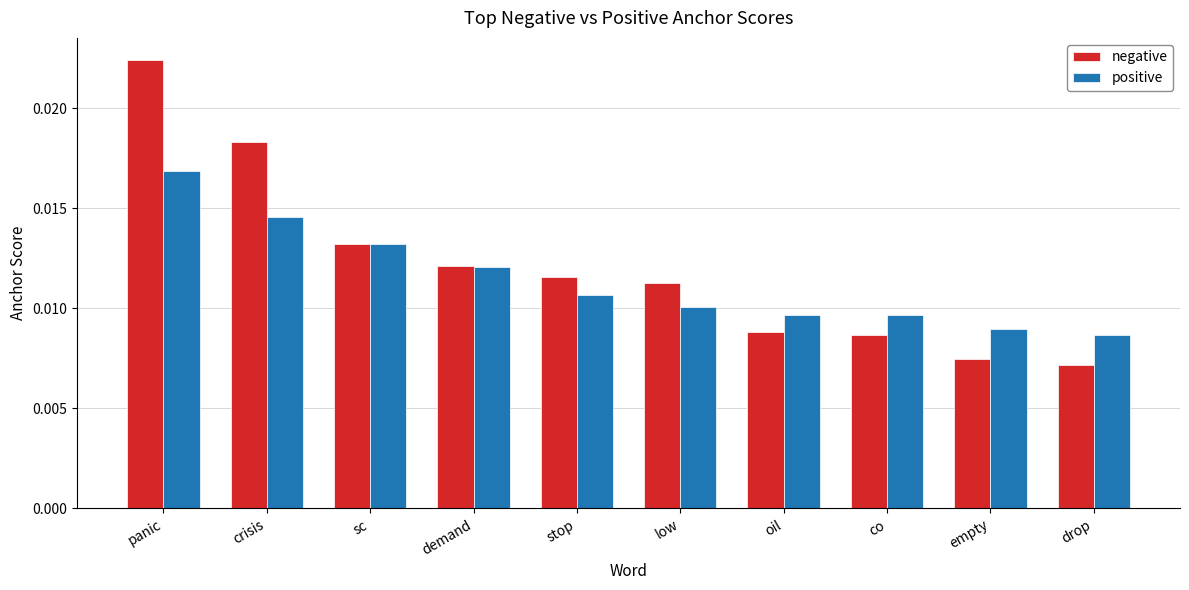

Does the chart contain any negative values?

No